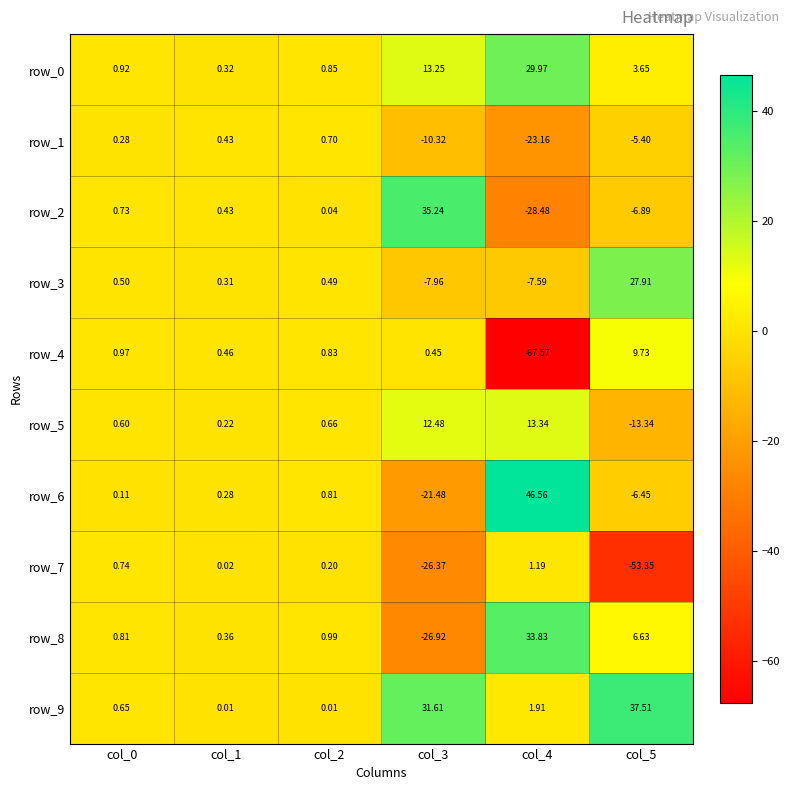

Is the value of row_3 at col_5 greater than the value of row_9 at col_5?

No